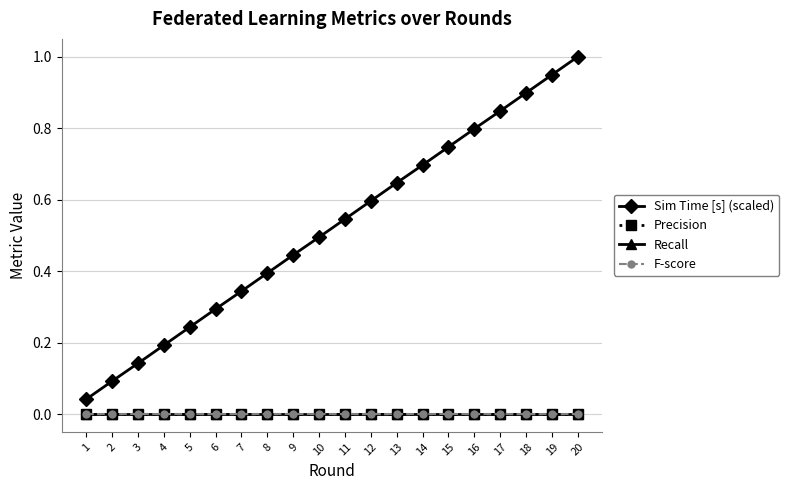

How many lines are shown in the chart?

4